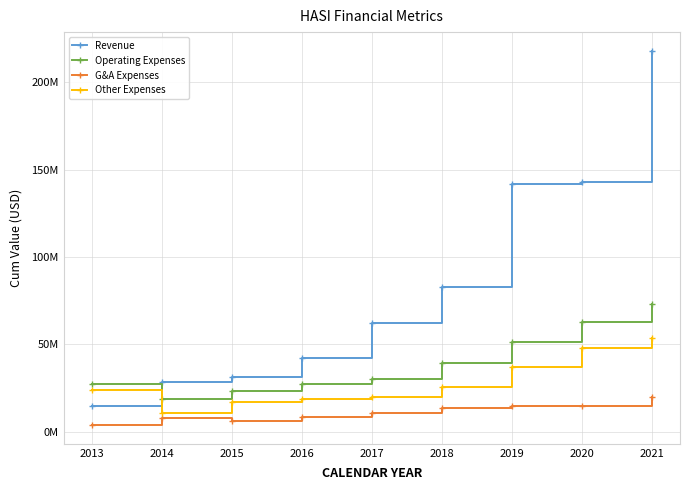

Which series has the largest total across all categories?

Revenue